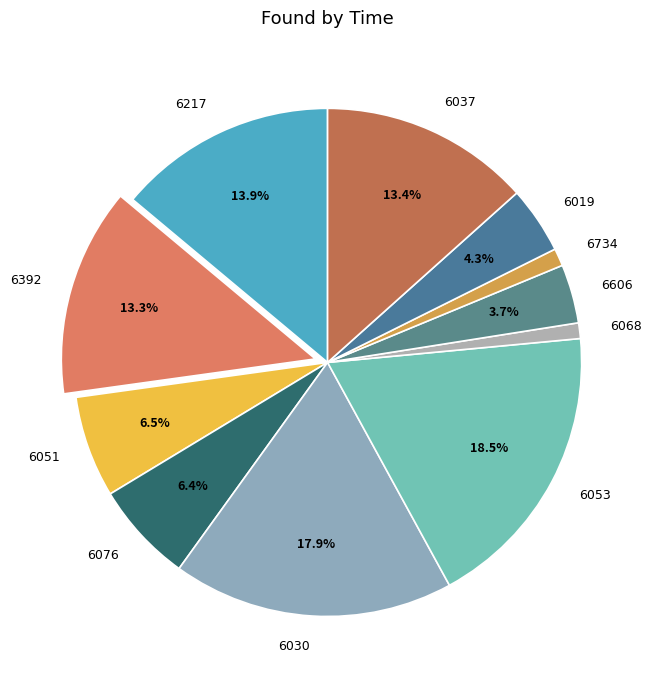

Is 6051 the majority of the pie?

No